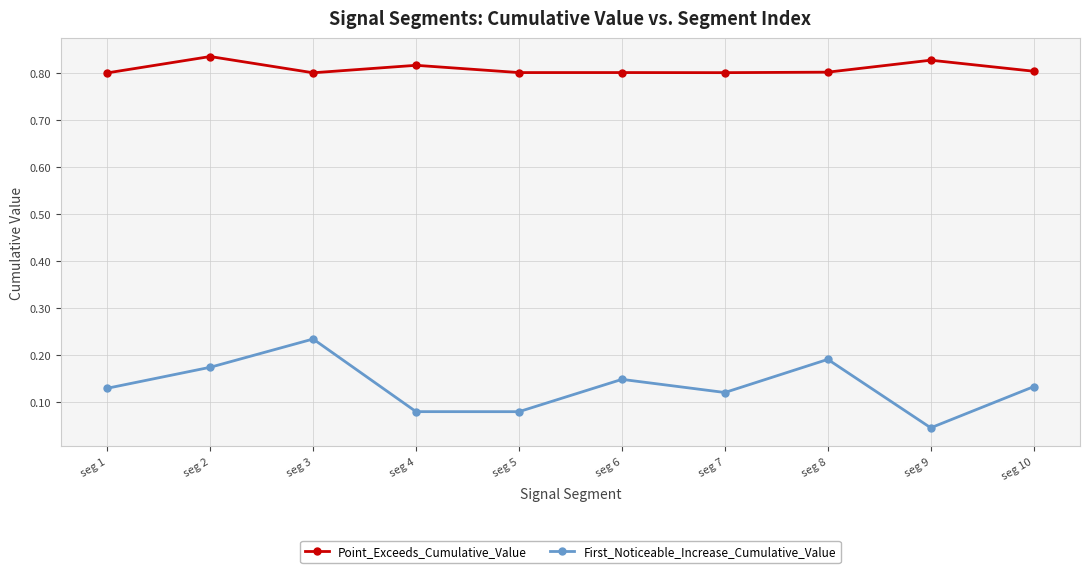

True or false: First_Noticeable_Increase_Cumulative_Value and Point_Exceeds_Cumulative_Value intersect in this chart.

False